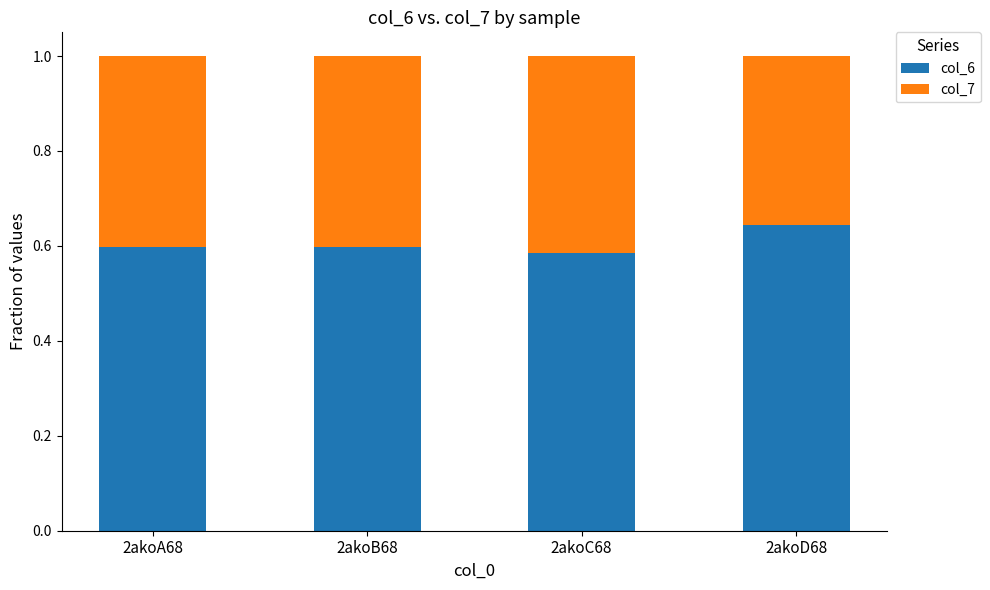

Count the col_6 values in the range 0 to 1.

4